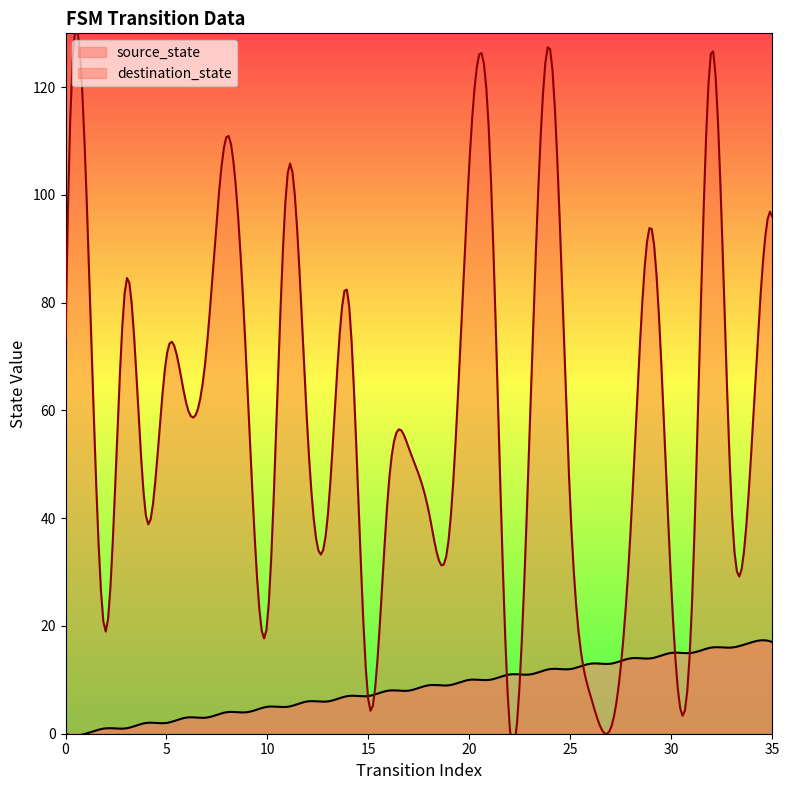

True or false: destination_state has a value of 84 at 3.

True